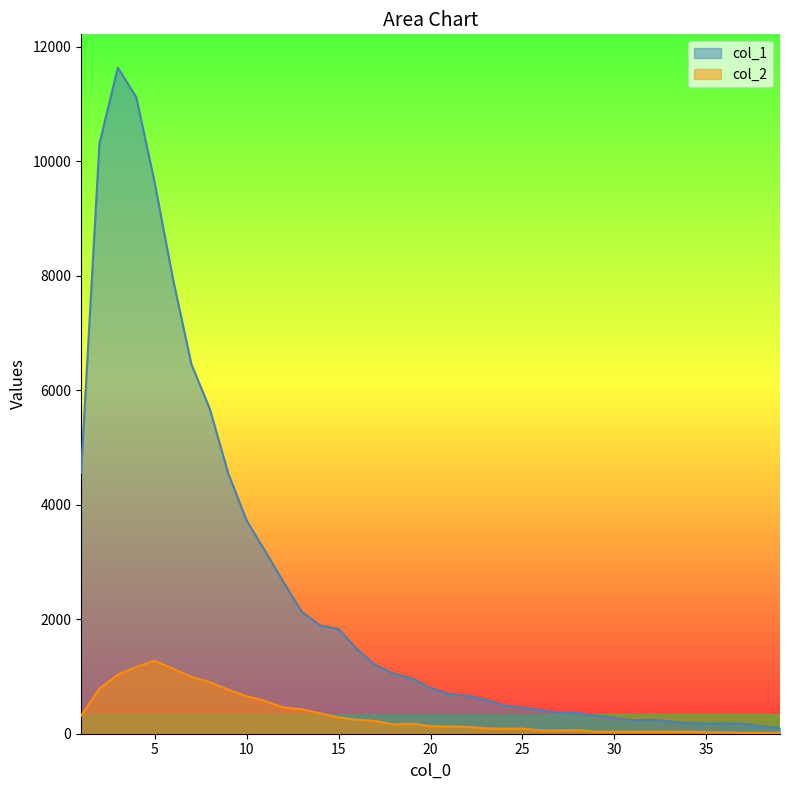

At which label does col_1 first exceed 801?

1